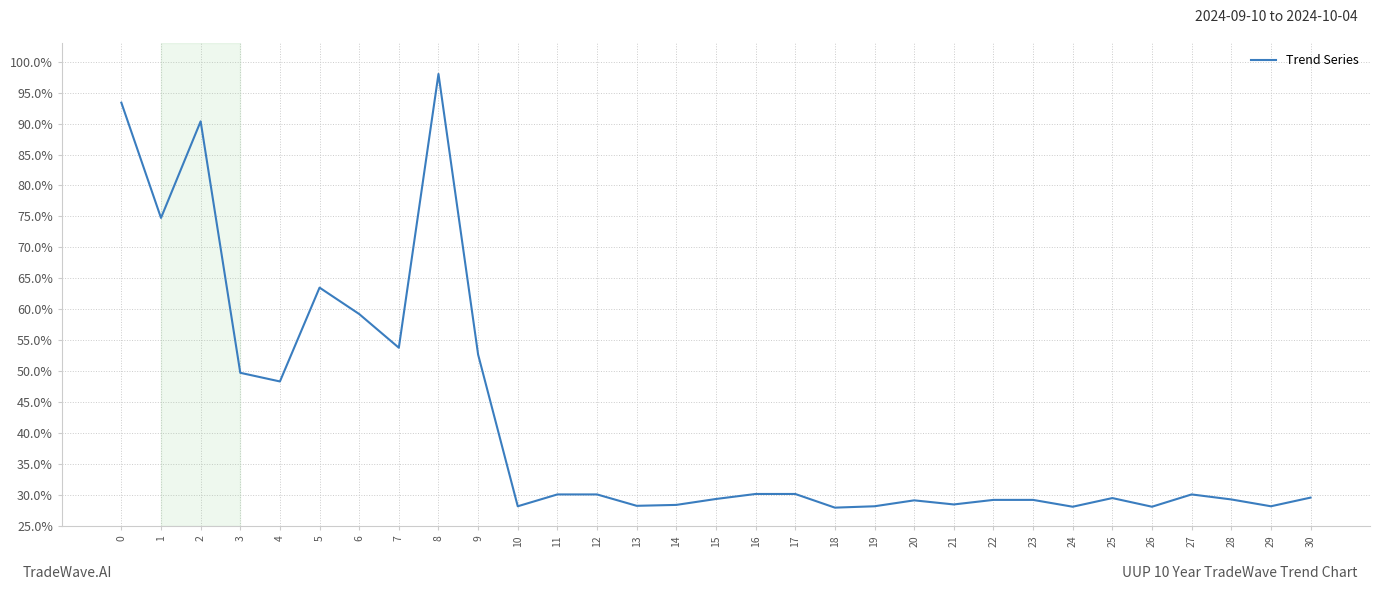

Which category has the highest value across all series?

8